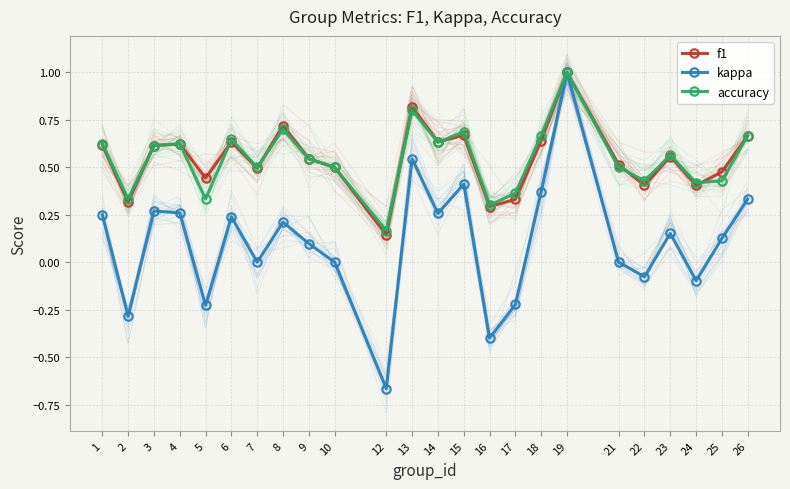

In f1, how many points are higher than both neighbors (excluding endpoints)?

7